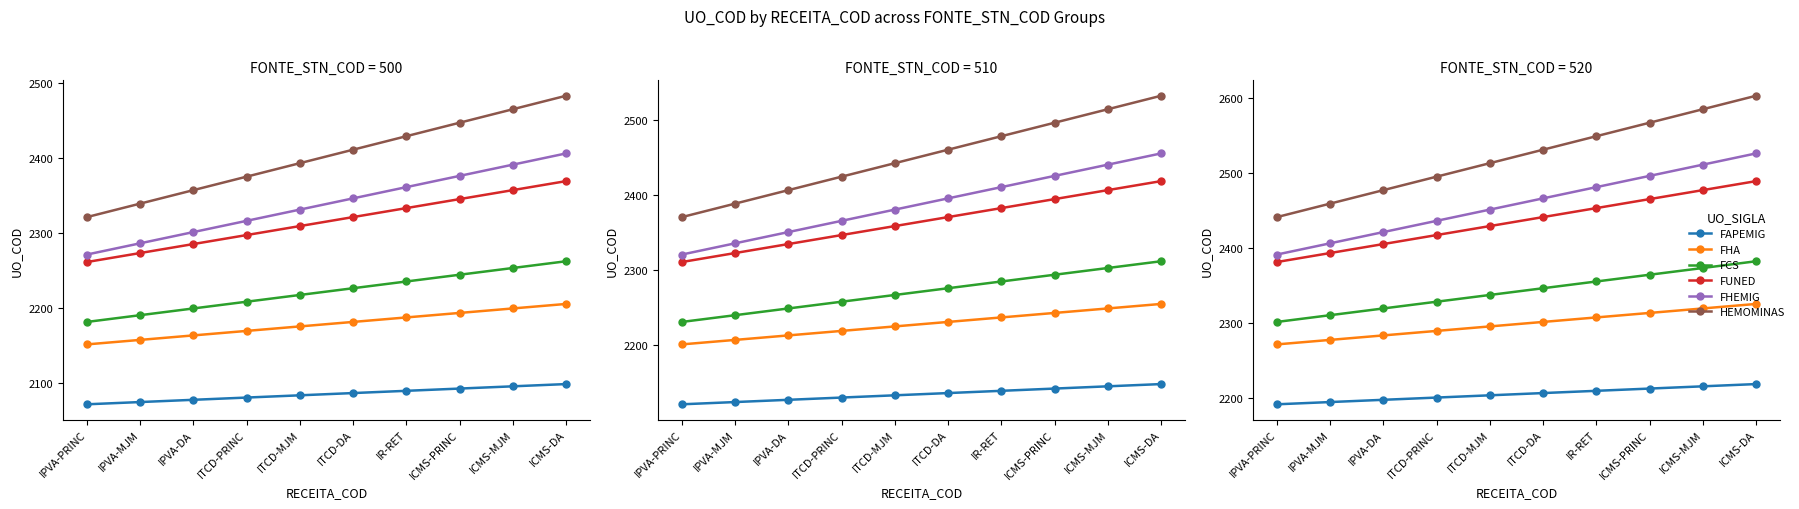

Is this an area chart (filled region under the line)?

No